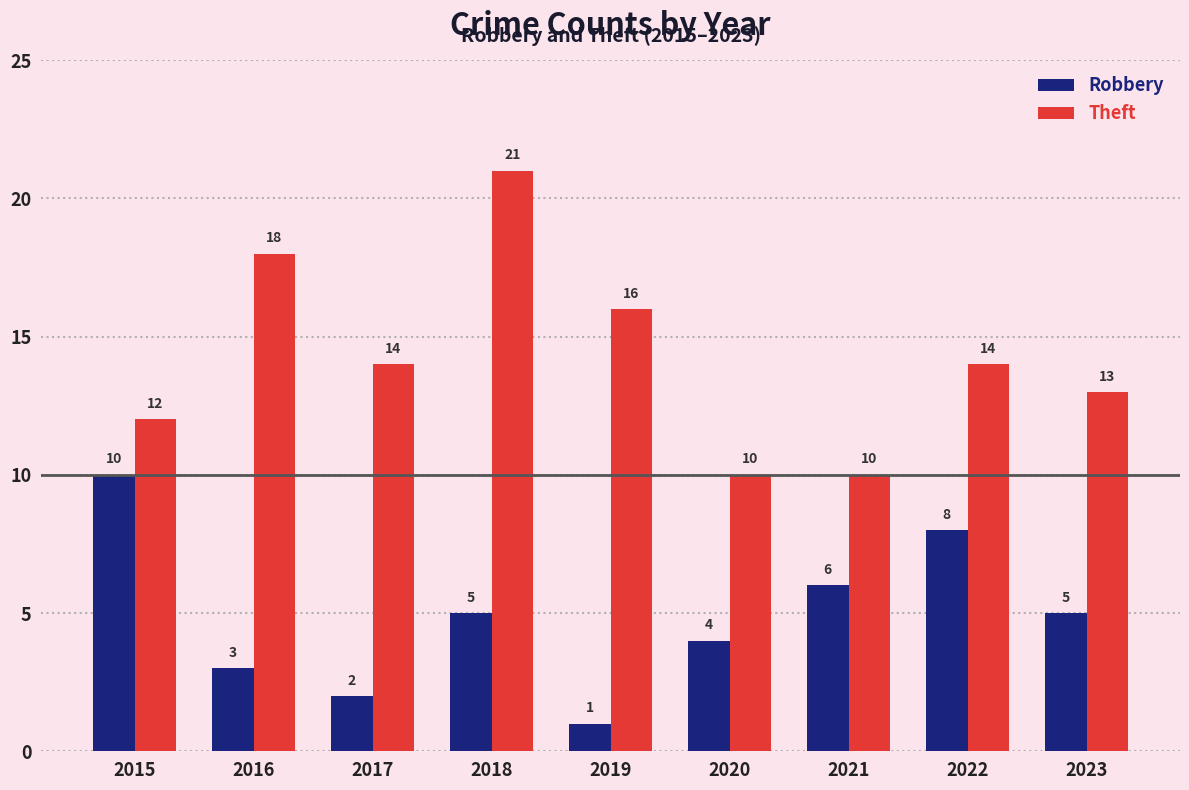

Which series has the widest spread of values?

Theft